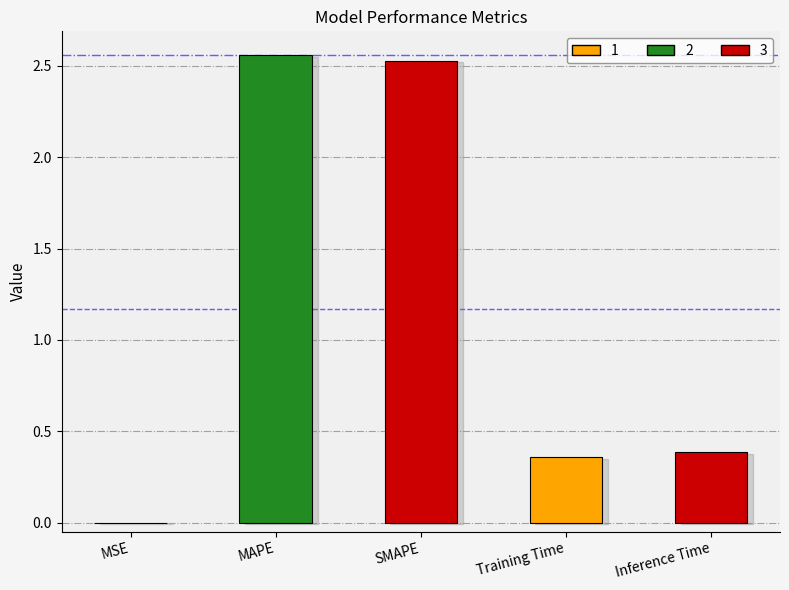

What is the sum of all values?

5.8